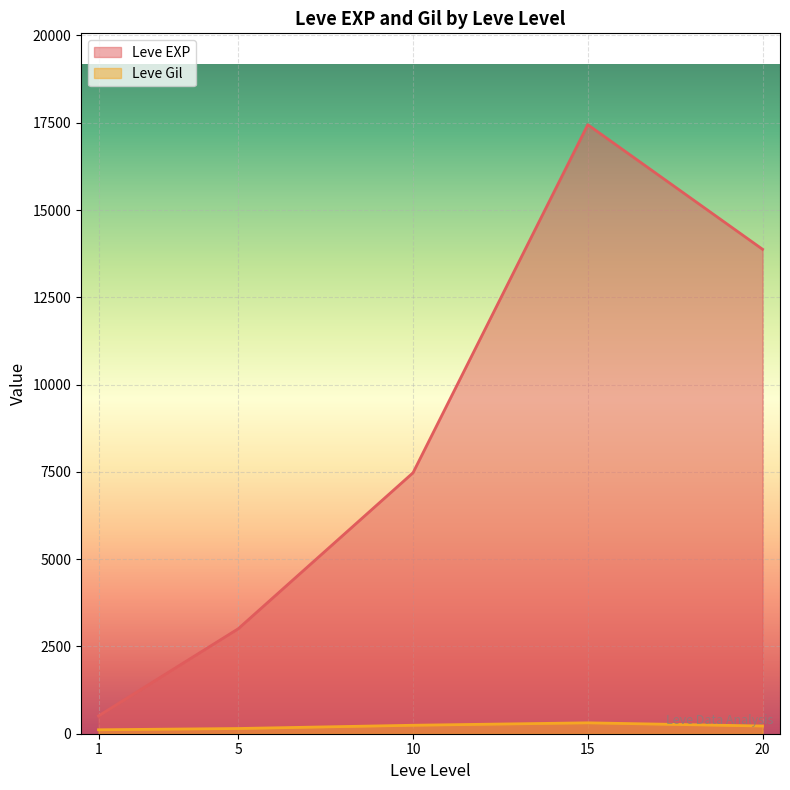

Is the value of Leve Gil at 20 greater than the value of Leve EXP at 1?

No